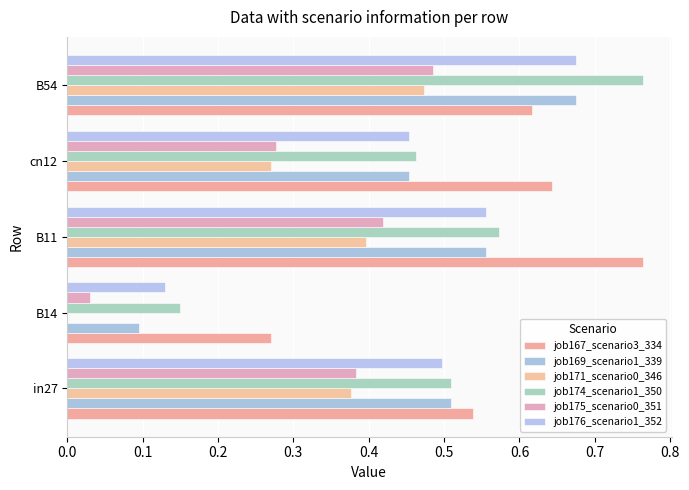

How many series are shown in this chart?

6